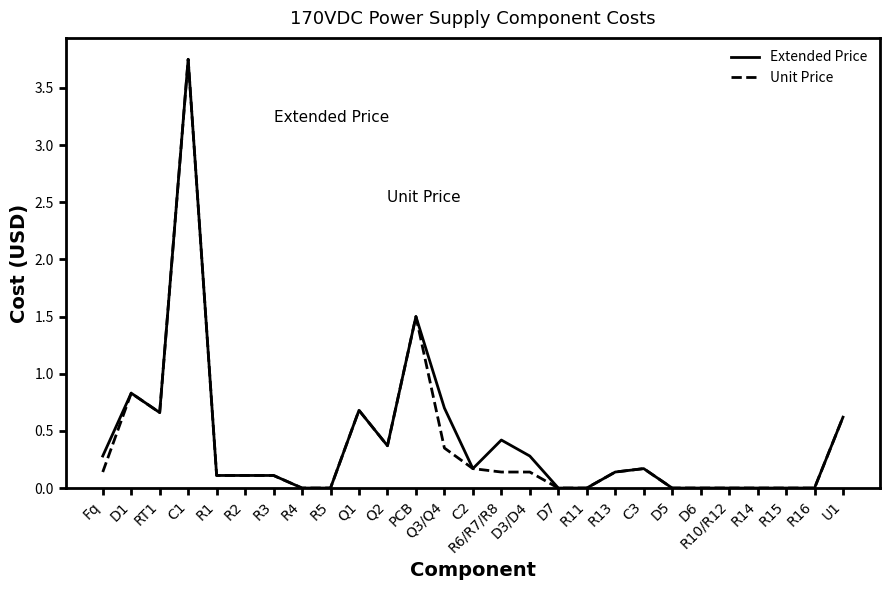

Is it true that Unit Price equals 0.4 at Q2?

True